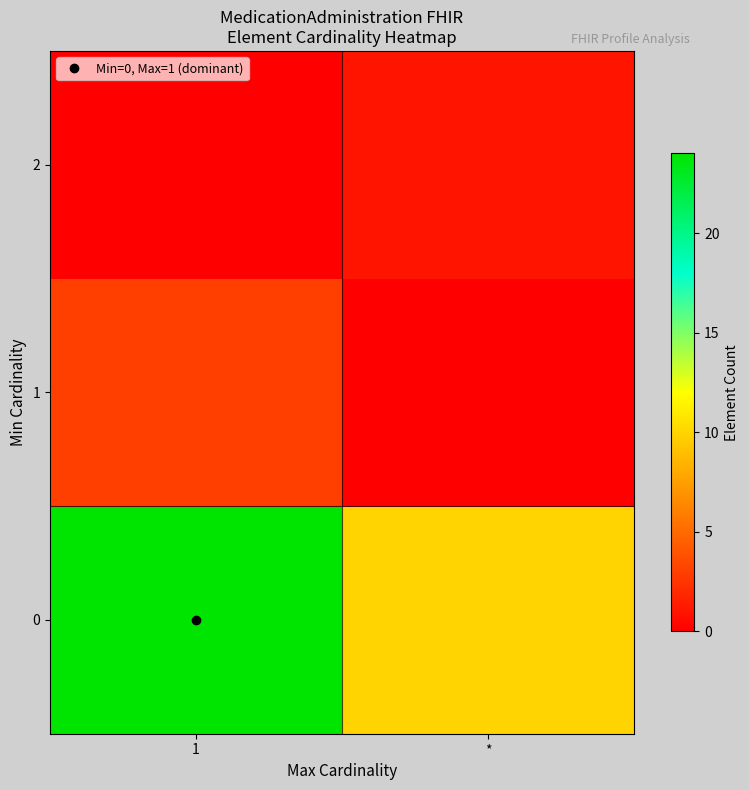

What is the greatest value displayed?

24